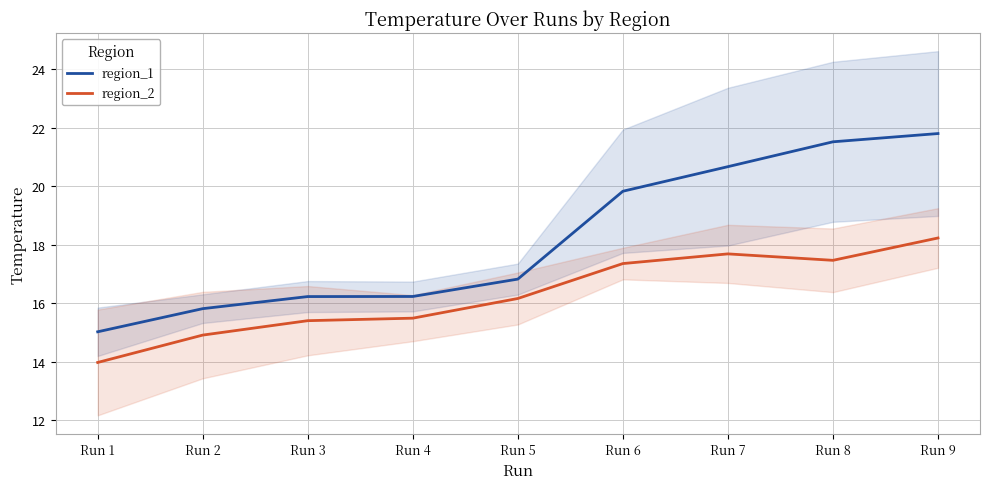

List the series in order of their peak value, highest first.

region_1, region_2